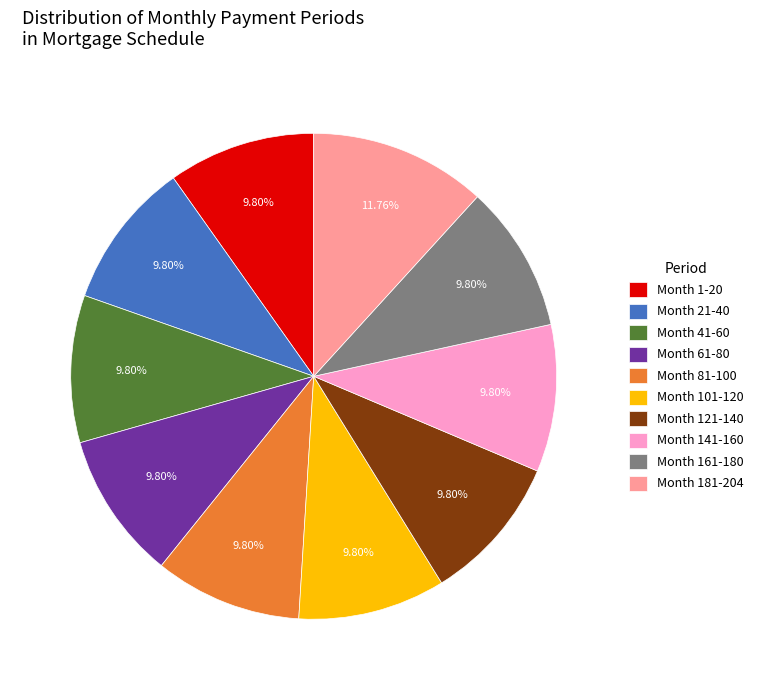

How many segments does this pie chart have?

10